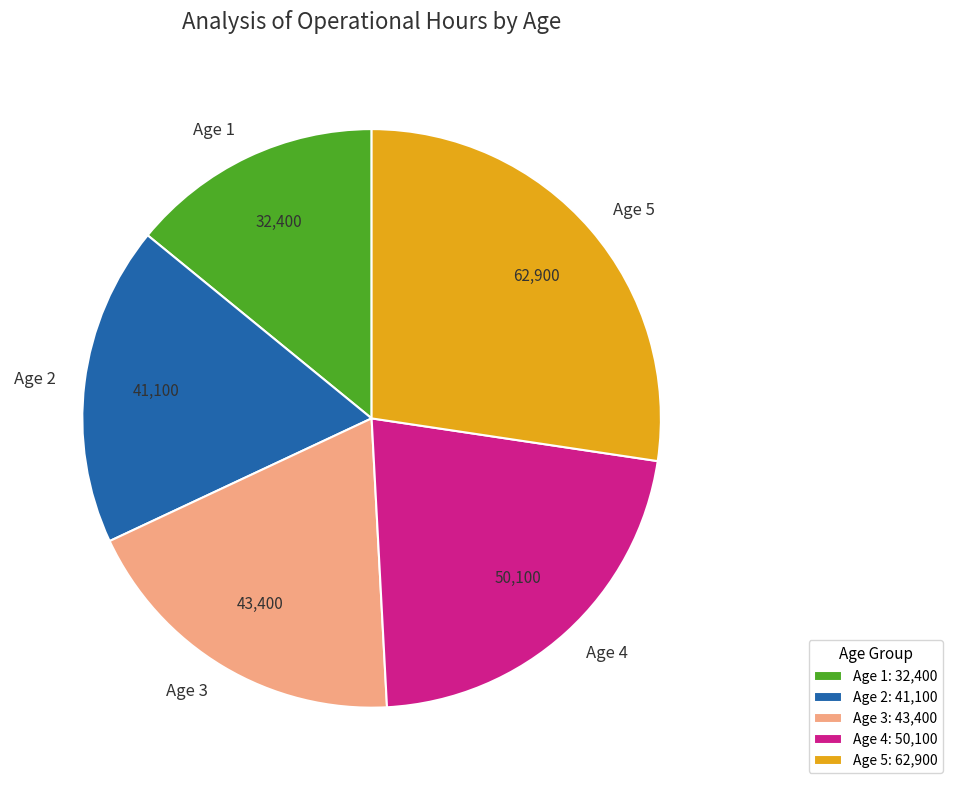

Is there any slice that represents more than half of the pie?

No